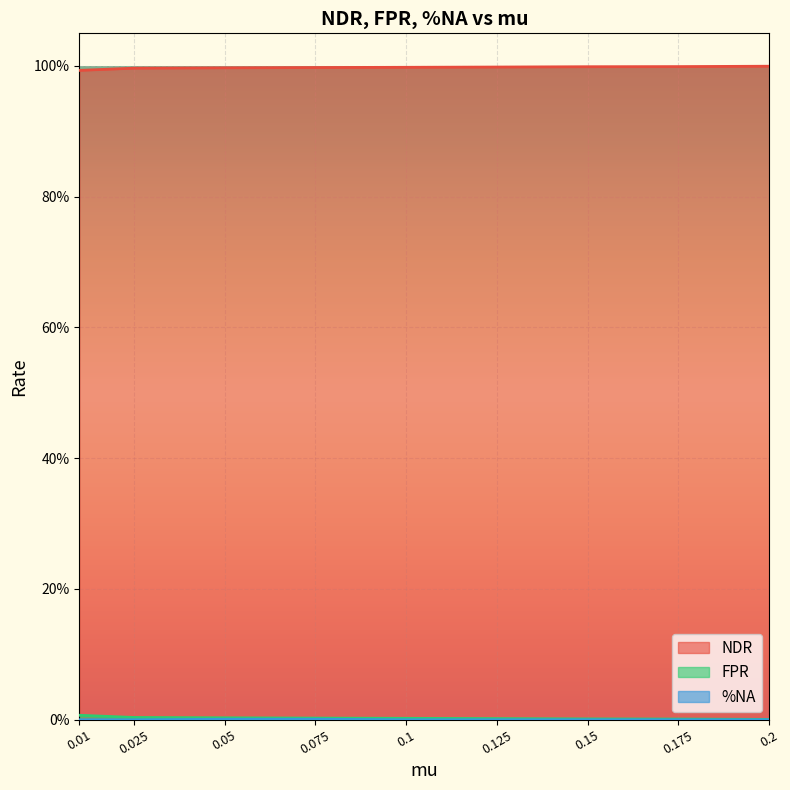

Is the value of %NA at 0.075 greater than the value of FPR at 0.05?

No